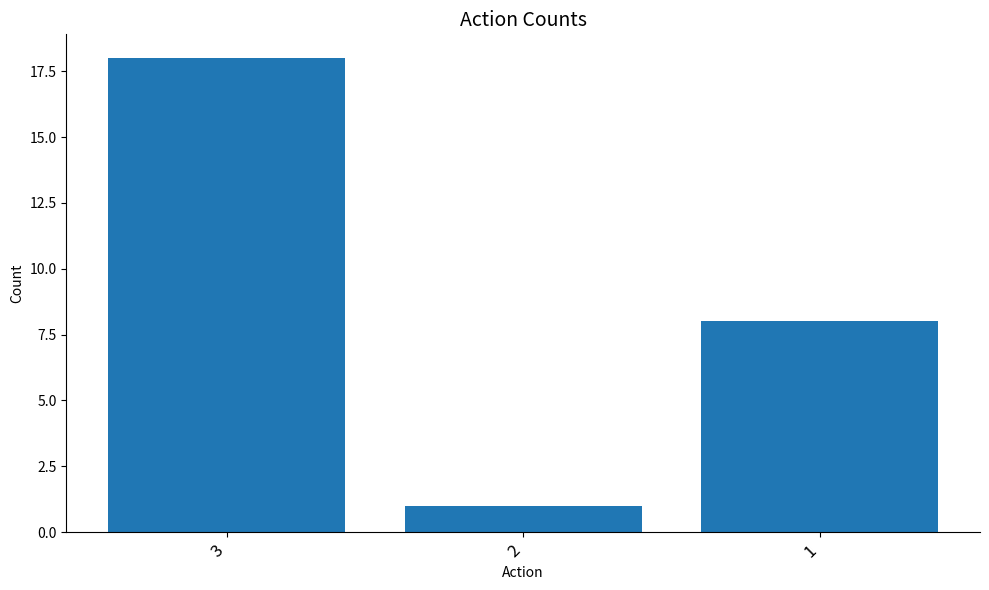

How many distinct data groups are displayed?

1